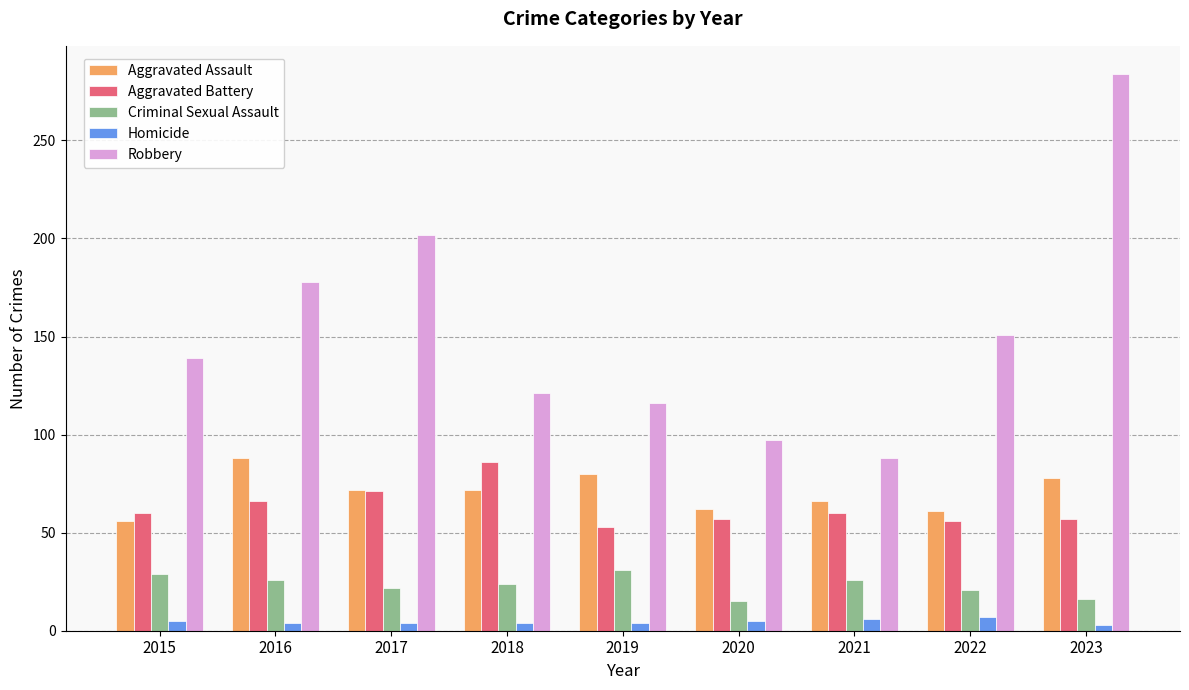

Read the Aggravated Assault value at 2021.

66